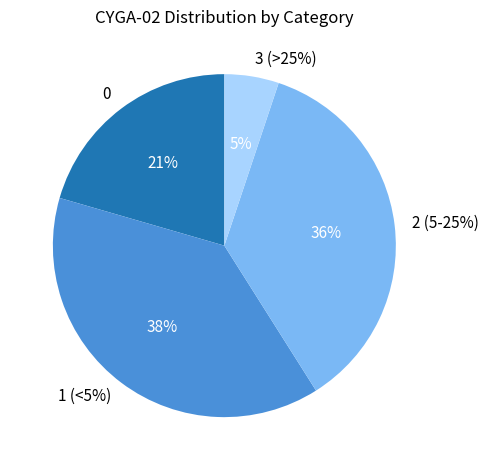

What is the total percentage of 2 (5-25%) and 0?

56.4%